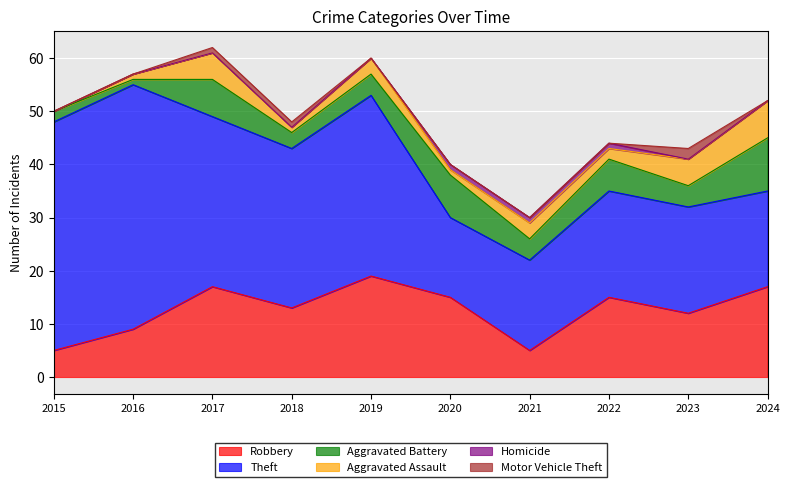

True or false: Aggravated Assault and Aggravated Battery intersect in this chart.

True